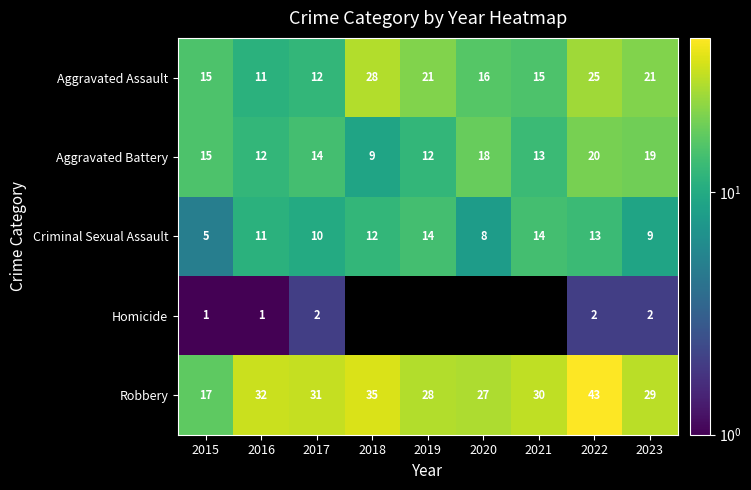

What is the minimum value for Robbery?

17